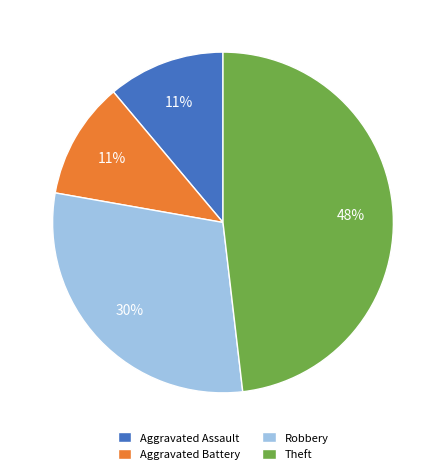

To the nearest percent, what is the average slice percentage?

25%